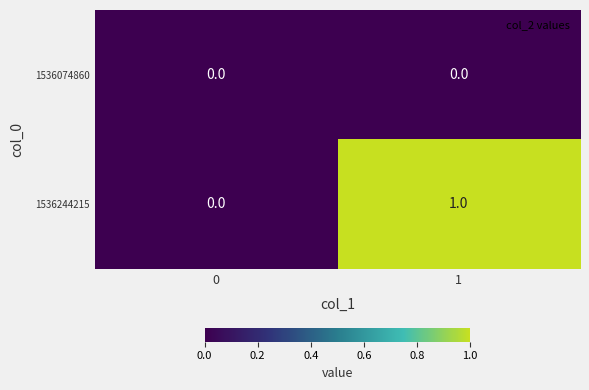

What is the difference between the highest and lowest values at 1?

1